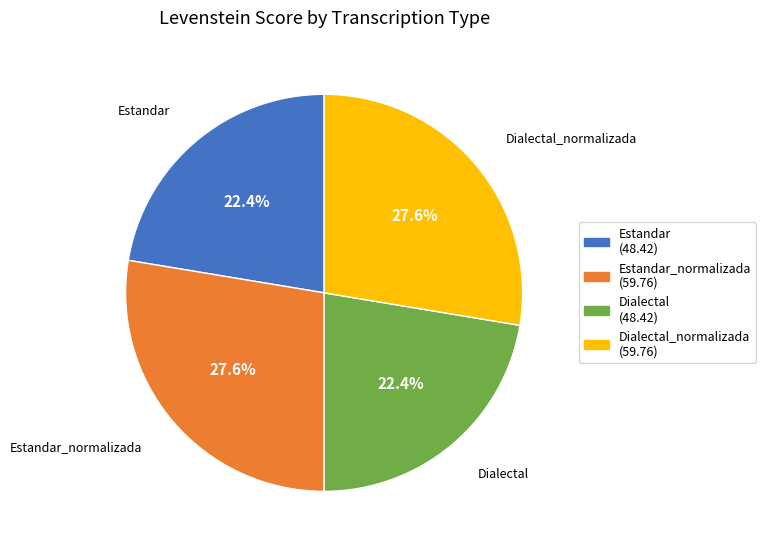

To the nearest percent, what is the average slice percentage?

25%